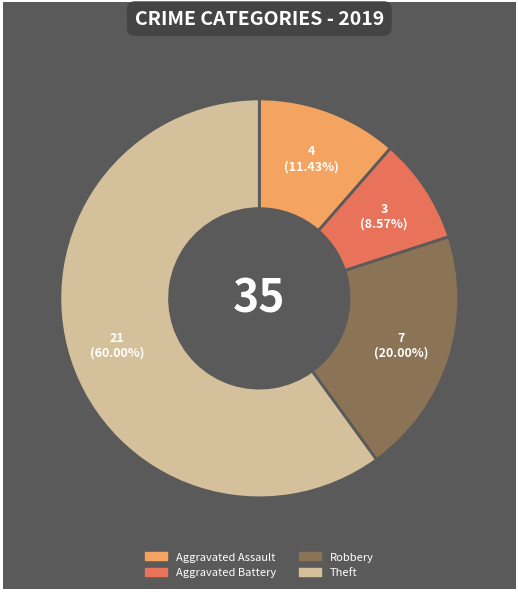

To the nearest percent, what is the average slice percentage?

25%